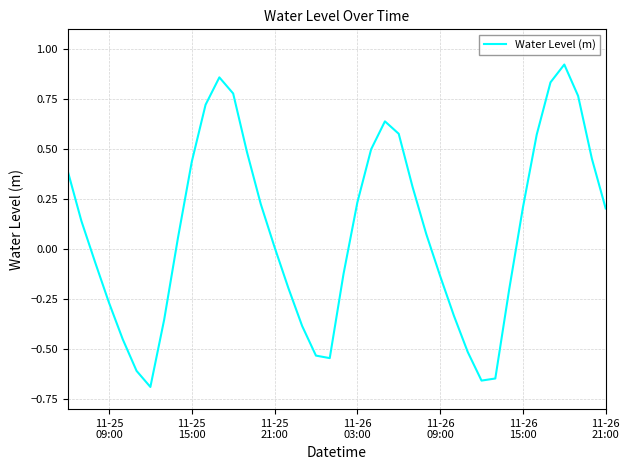

Does the chart display data point markers on the line(s)?

No